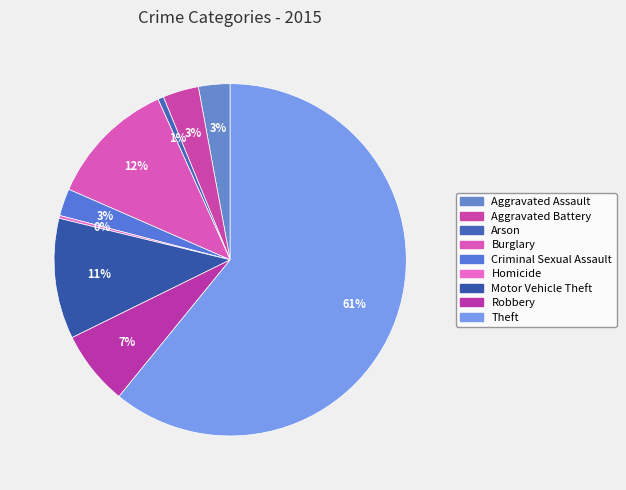

Which category has the biggest portion of the pie?

Theft